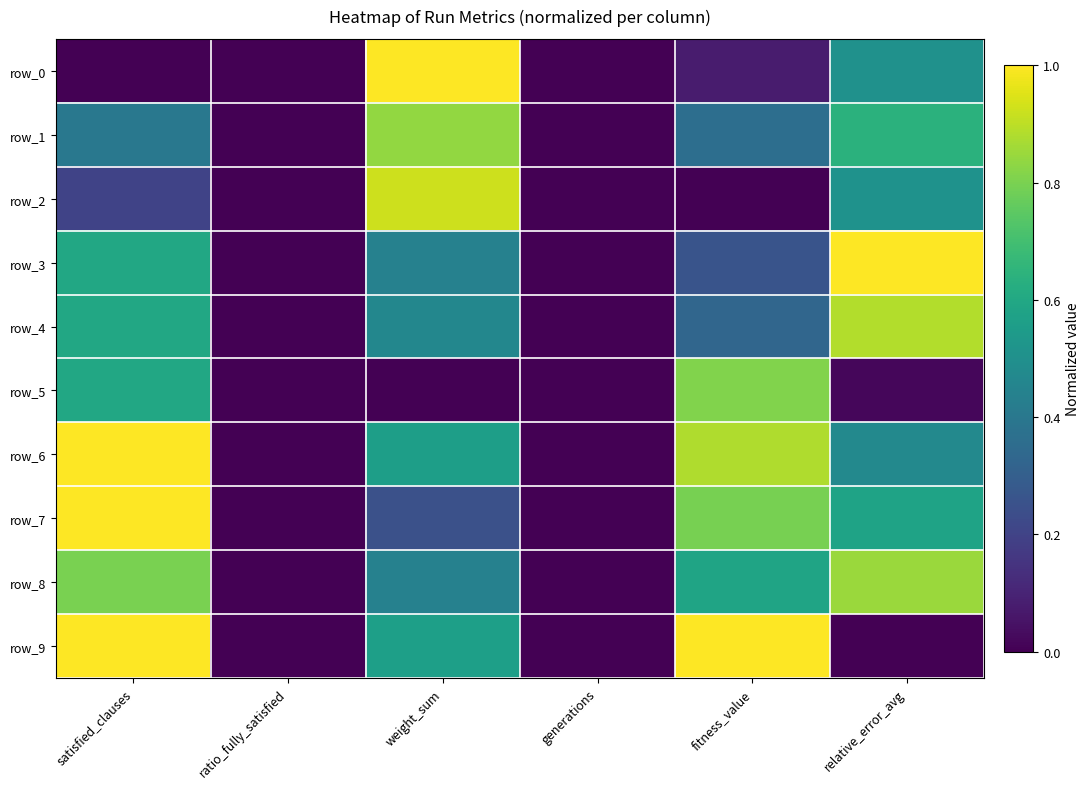

Which category has the highest value in the row_5 series?

fitness_value